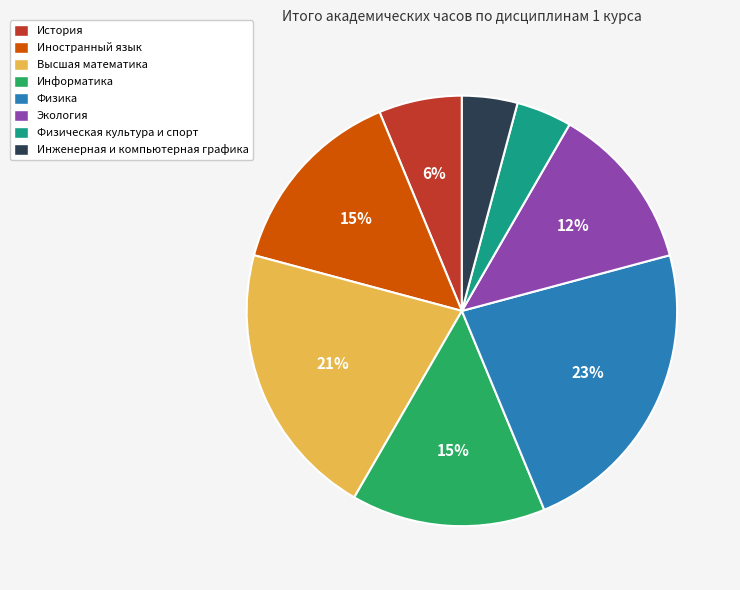

Do Инженерная и компьютерная графика and Физика together represent more than half of the pie?

No